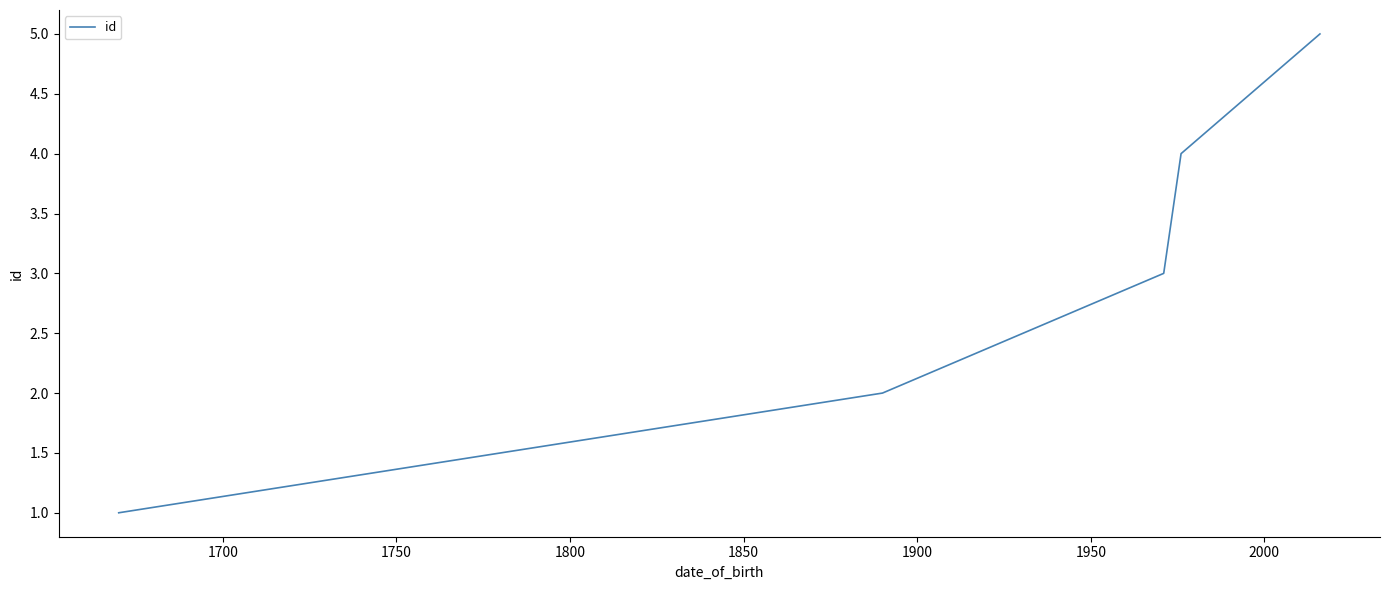

True or false: there are more than 2 points higher than both neighbors.

False